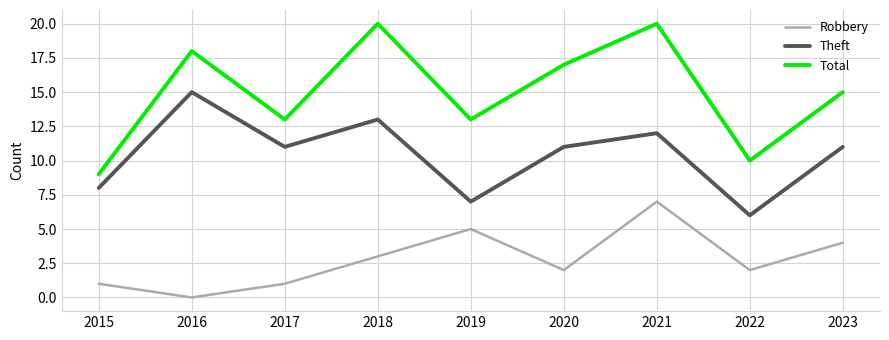

Which series has the largest total across all categories?

Total